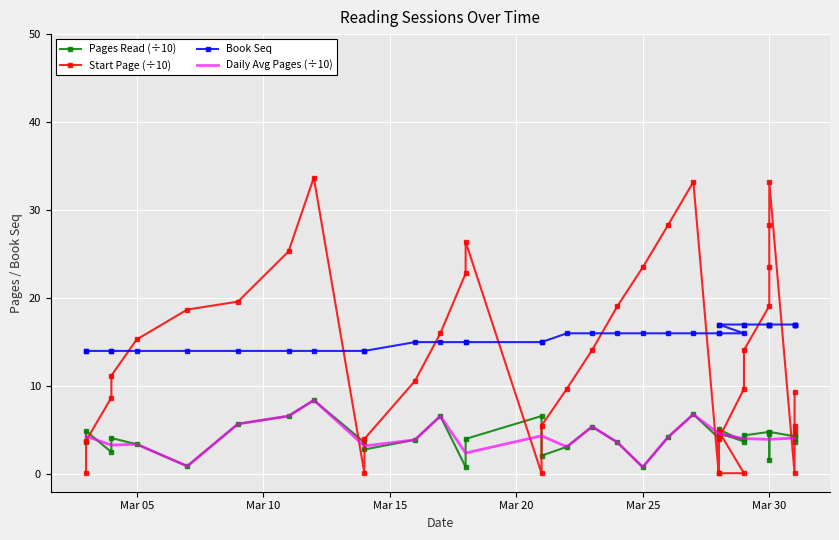

What is the maximum value for Daily Avg Pages (÷10)?

8.4